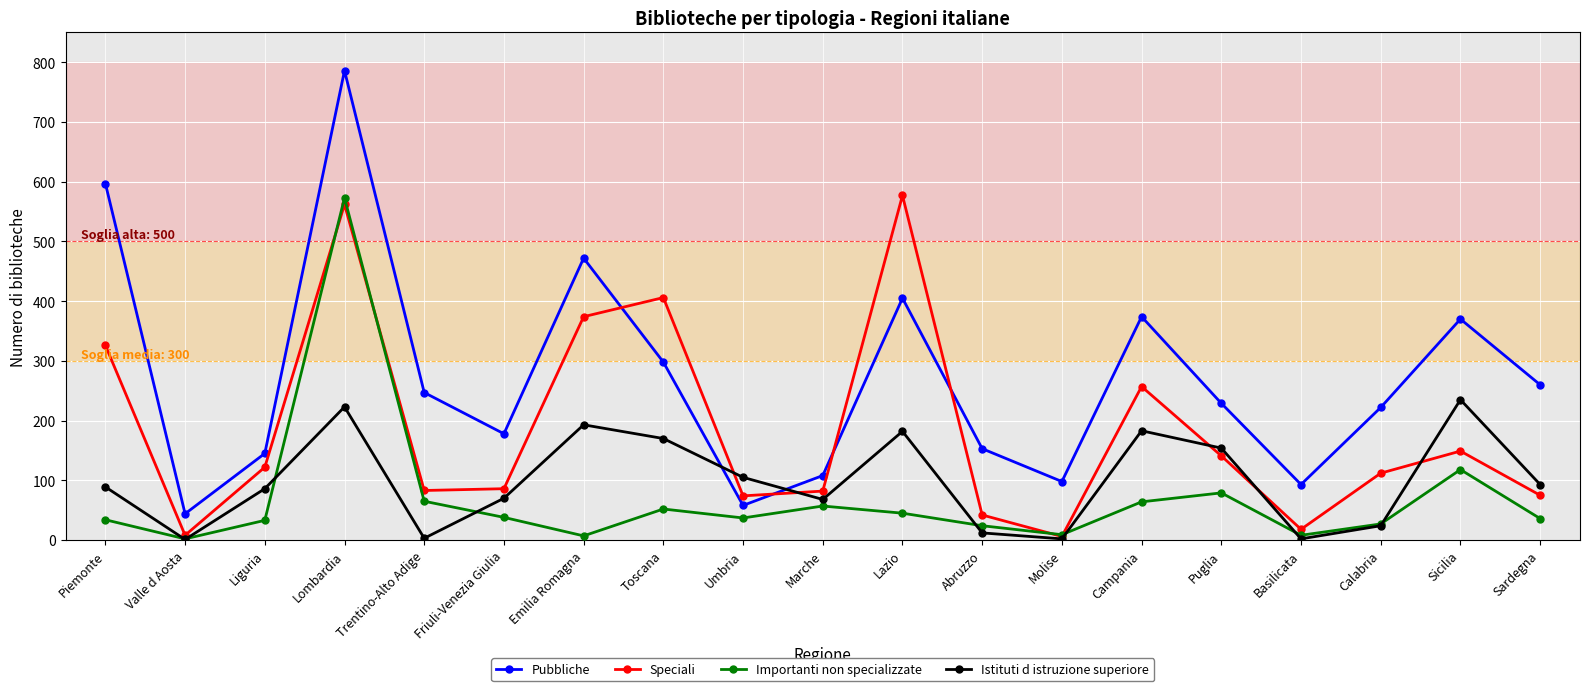

What is the label of the 2nd point from the left?

Valle d Aosta